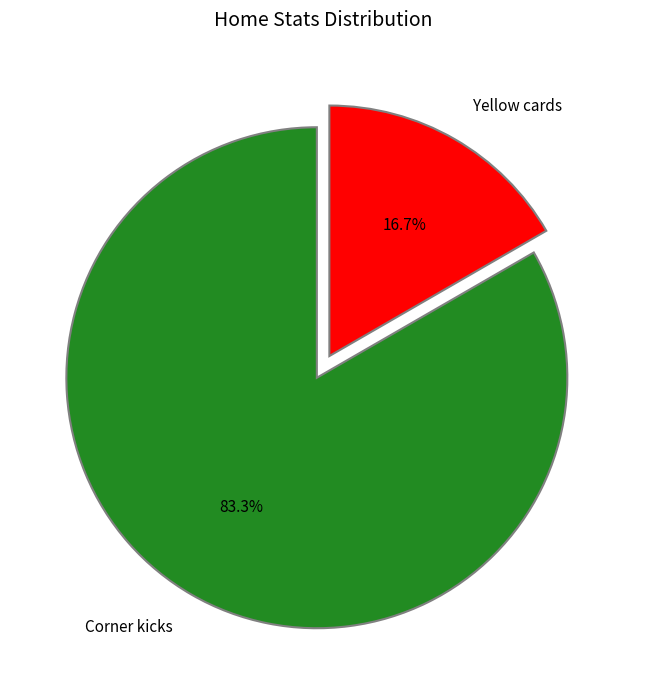

To the nearest percent, what is the difference between the largest and smallest slice percentages?

67%